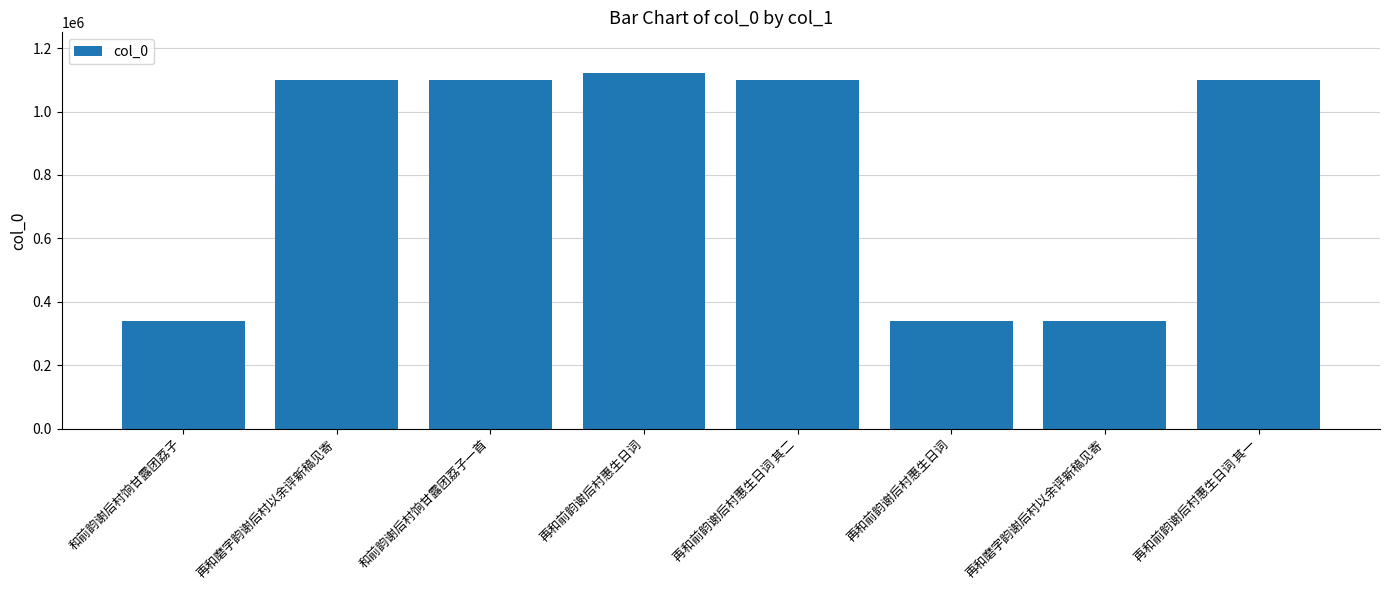

Rank the categories by value from lowest to highest.

再和前韵谢后村惠生日词, 和前韵谢后村饷甘露团荔子, 再和磨字韵谢后村以余评新稿见寄, 再和前韵谢后村惠生日词 其一, 再和前韵谢后村惠生日词 其二, 和前韵谢后村饷甘露团荔子一首, 再和磨字韵谢后村以余评新稿见寄, 再和前韵谢后村惠生日词